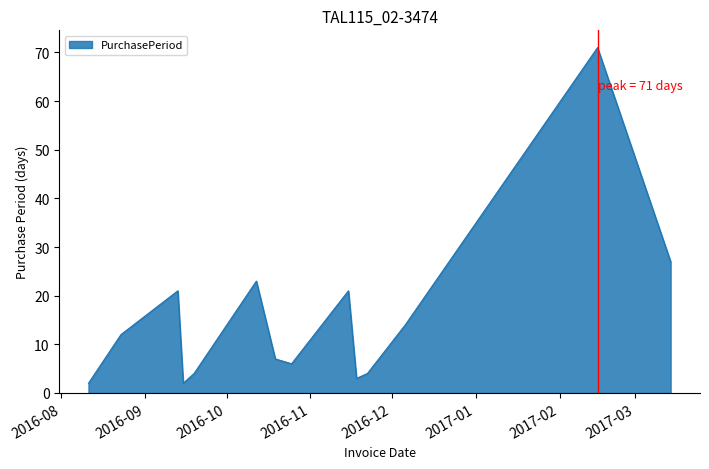

What is the difference between the maximum and minimum values?

69